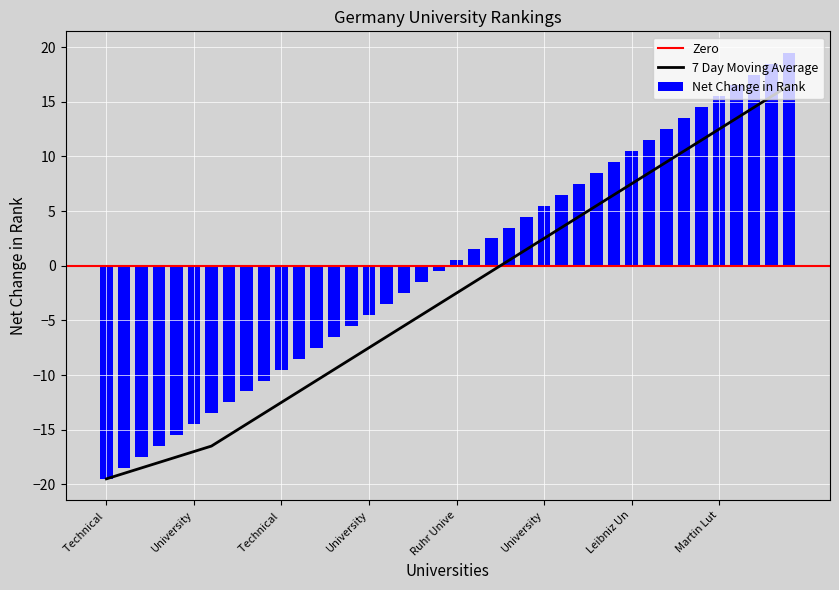

Is it true that the value at RWTH Aachen University is -15.5?

True